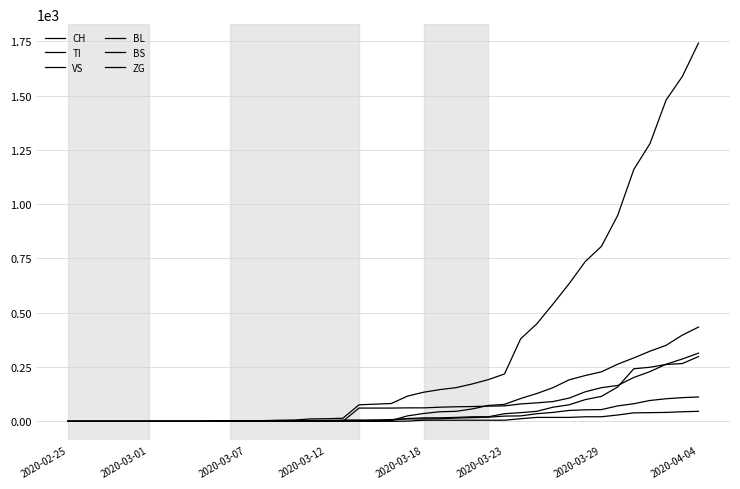

Does the chart display data point markers on the line(s)?

No